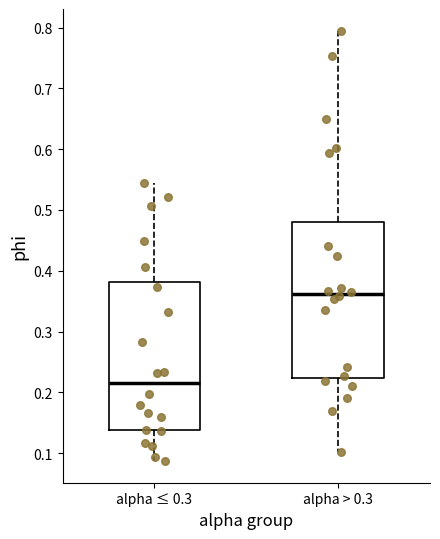

Where is the upper edge of the box for alpha ≤ 0.3 on the y-axis? The values are not printed on the chart, so give them approximately, as read against the axis.

0.38